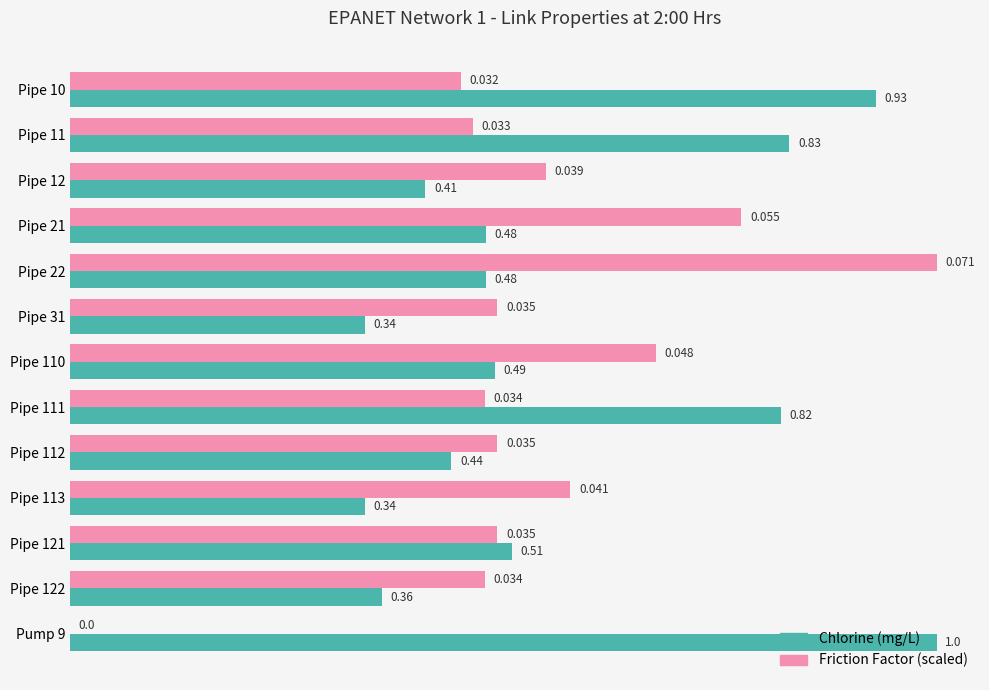

What is the highest value of the Chlorine (mg/L) series?

1.0